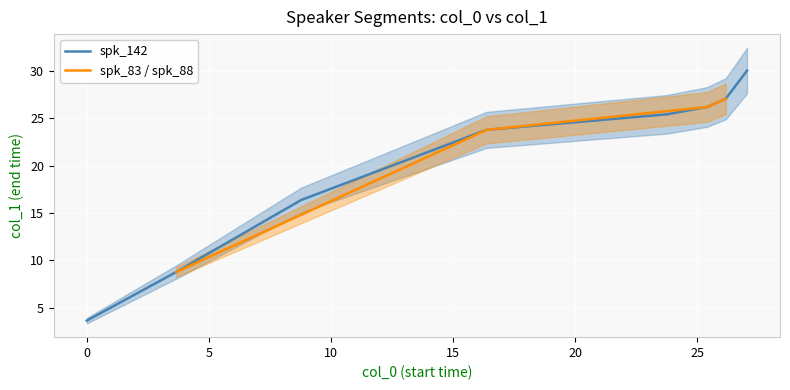

What is the change in value from 8.78 to 27.04?

+13.6